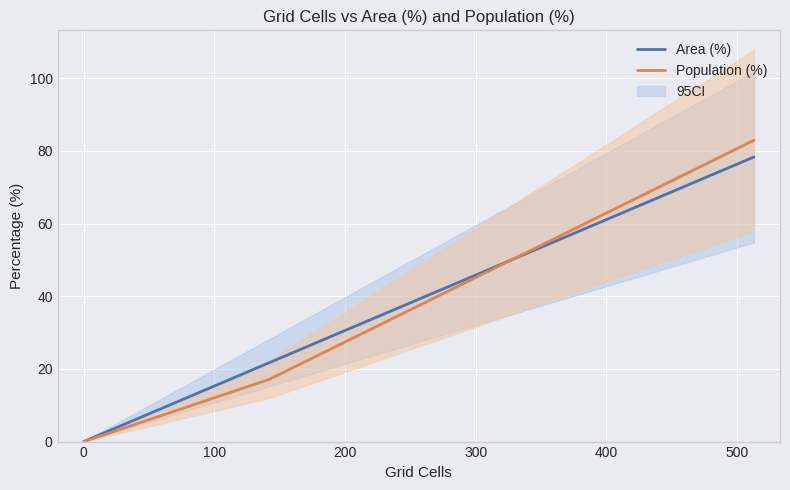

Does the chart display data point markers on the line(s)?

No